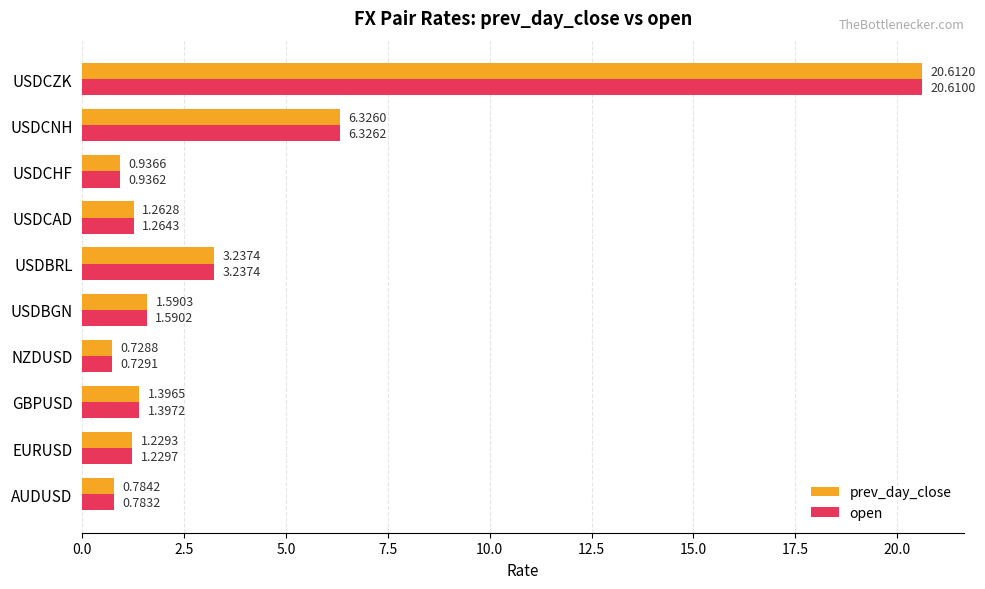

At which category is the sum across all series the highest?

USDCZK